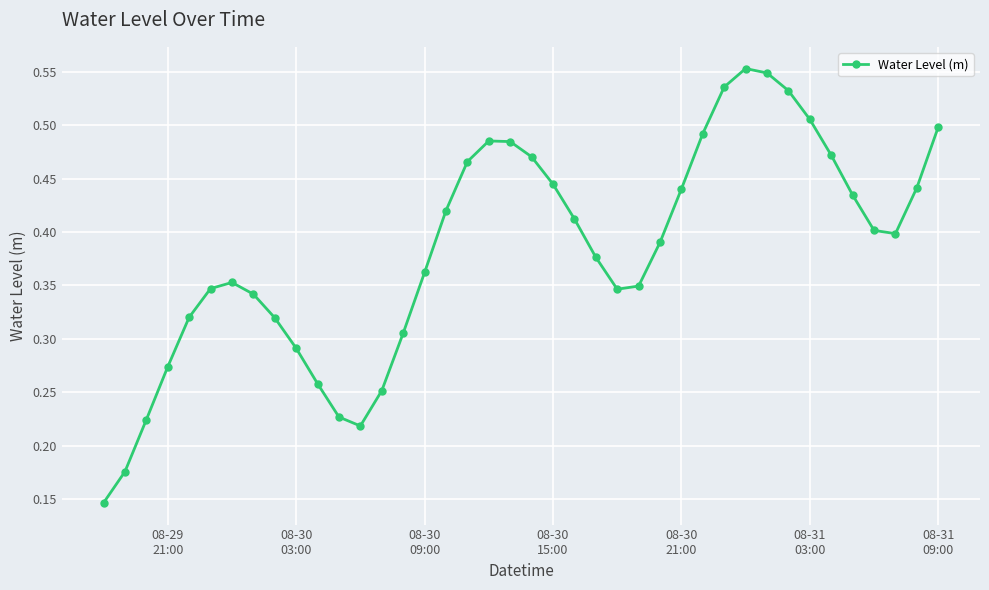

Count the values in the range 0 to 1.

40